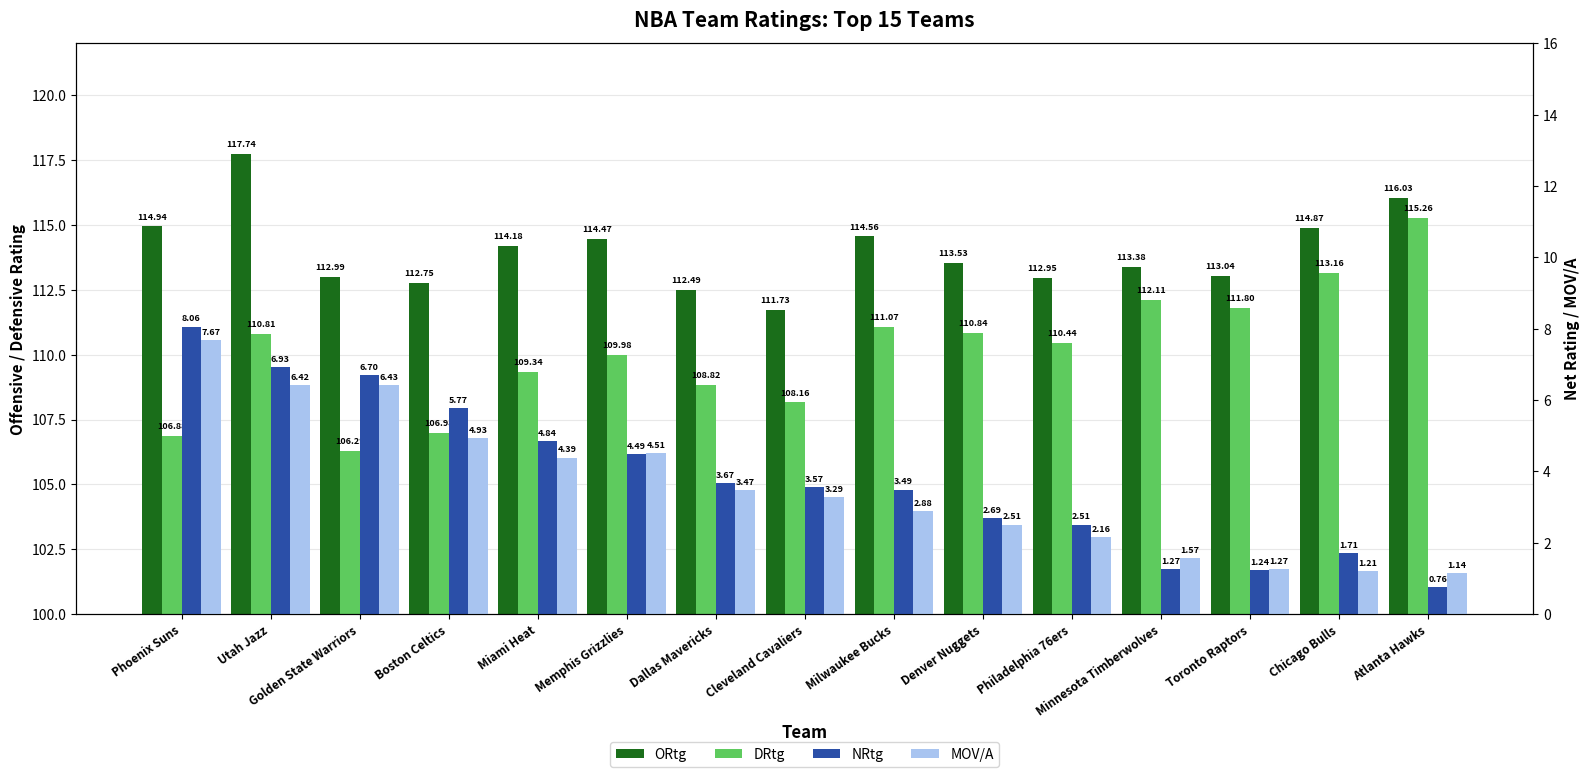

Reading right to left, extract all data points from this chart.

ORtg: Atlanta Hawks=116.0	Chicago Bulls=114.9	Toronto Raptors=113.0	Minnesota Timberwolves=113.4	Philadelphia 76ers=113.0	Denver Nuggets=113.5	Milwaukee Bucks=114.6	Cleveland Cavaliers=111.7	Dallas Mavericks=112.5	Memphis Grizzlies=114.5	Miami Heat=114.2	Boston Celtics=112.8	Golden State Warriors=113.0	Utah Jazz=117.7	Phoenix Suns=114.9
DRtg: Atlanta Hawks=115.3	Chicago Bulls=113.2	Toronto Raptors=111.8	Minnesota Timberwolves=112.1	Philadelphia 76ers=110.4	Denver Nuggets=110.8	Milwaukee Bucks=111.1	Cleveland Cavaliers=108.2	Dallas Mavericks=108.8	Memphis Grizzlies=110.0	Miami Heat=109.3	Boston Celtics=107.0	Golden State Warriors=106.3	Utah Jazz=110.8	Phoenix Suns=106.9
NRtg: Atlanta Hawks=0.8	Chicago Bulls=1.7	Toronto Raptors=1.2	Minnesota Timberwolves=1.3	Philadelphia 76ers=2.5	Denver Nuggets=2.7	Milwaukee Bucks=3.5	Cleveland Cavaliers=3.6	Dallas Mavericks=3.7	Memphis Grizzlies=4.5	Miami Heat=4.8	Boston Celtics=5.8	Golden State Warriors=6.7	Utah Jazz=6.9	Phoenix Suns=8.1
MOV/A: Atlanta Hawks=1.1	Chicago Bulls=1.2	Toronto Raptors=1.3	Minnesota Timberwolves=1.6	Philadelphia 76ers=2.2	Denver Nuggets=2.5	Milwaukee Bucks=2.9	Cleveland Cavaliers=3.3	Dallas Mavericks=3.5	Memphis Grizzlies=4.5	Miami Heat=4.4	Boston Celtics=4.9	Golden State Warriors=6.4	Utah Jazz=6.4	Phoenix Suns=7.7